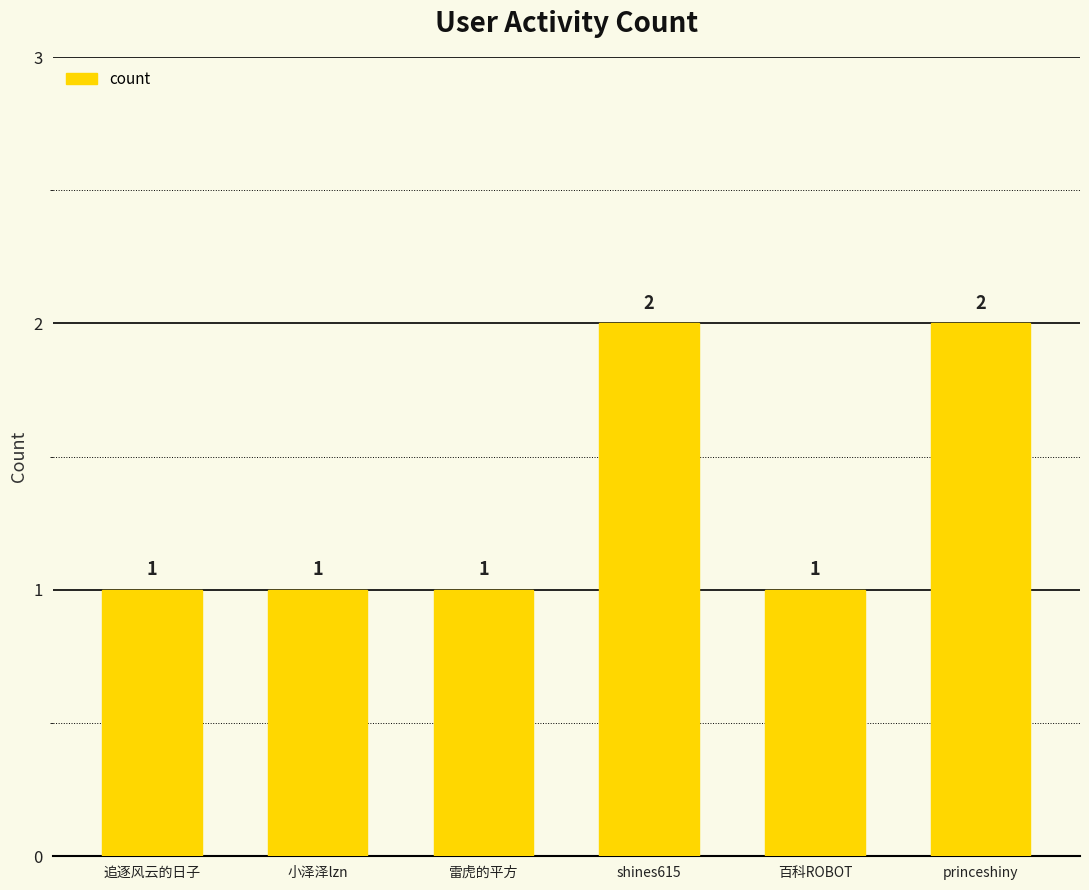

Reading right to left, extract all data points from this chart.

2	1	2	1	1	1